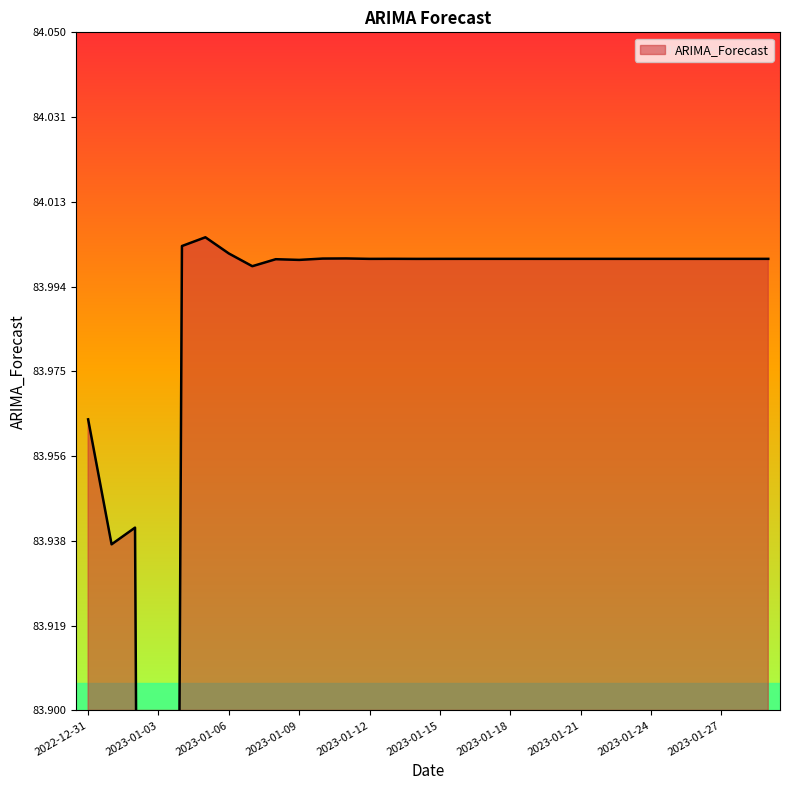

What is the average value?

84.0